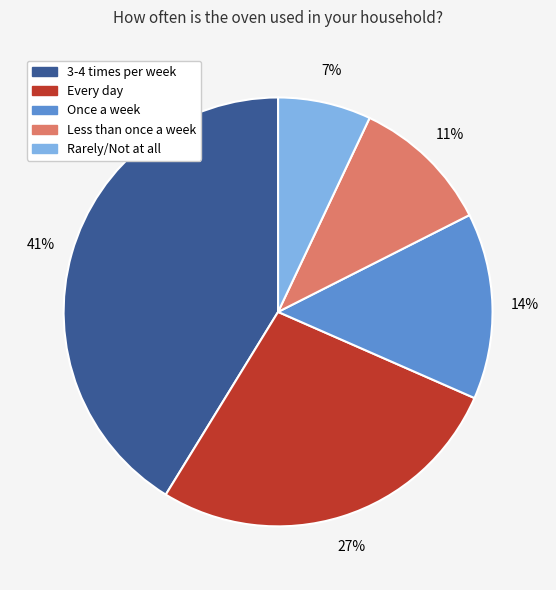

How many slices are in this pie chart?

5